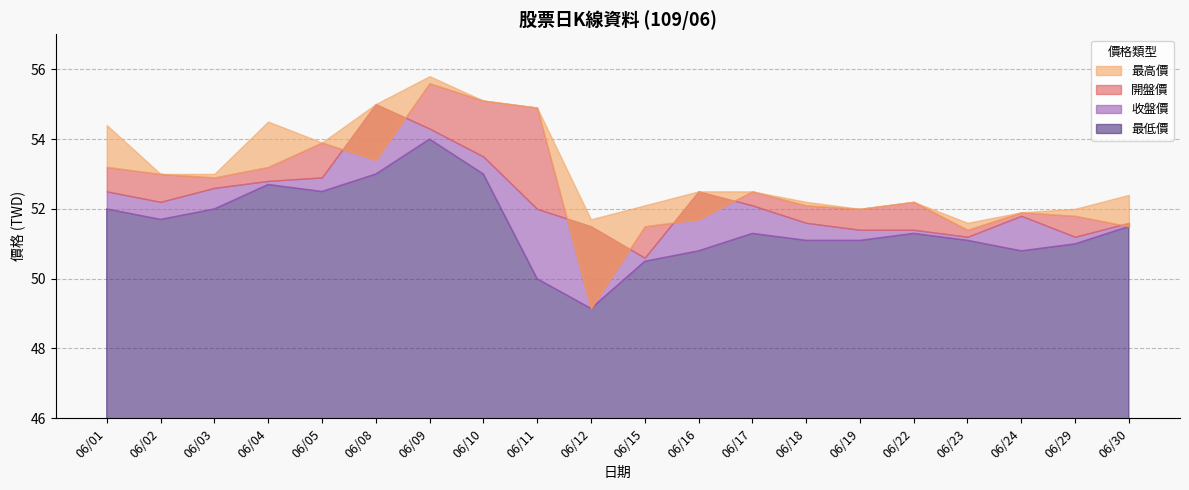

What is the spread (max minus min) of values at 06/17?

1.2